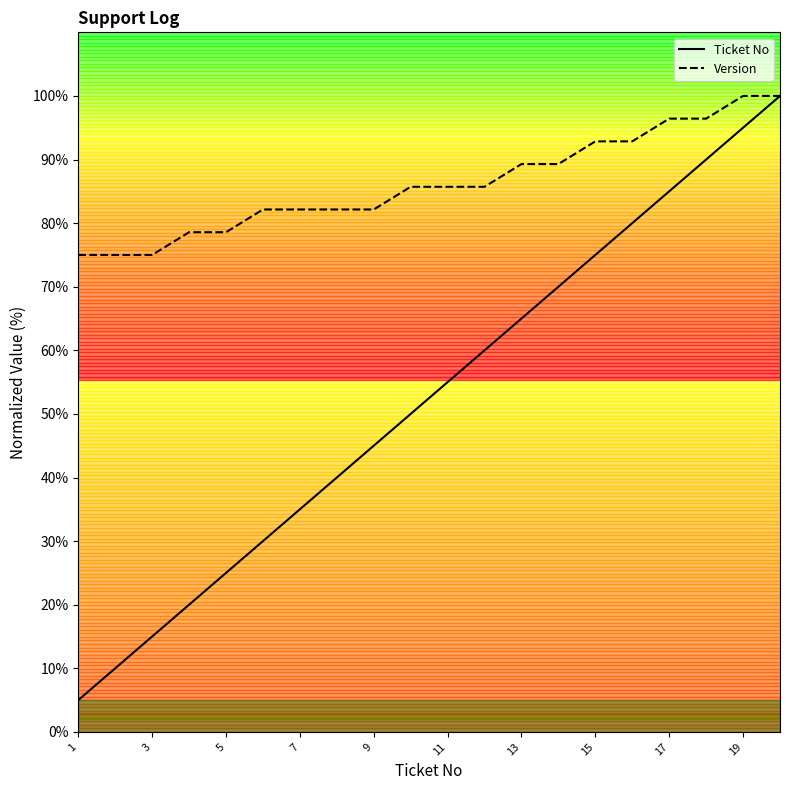

Which series has the largest range (max minus min)?

Ticket No